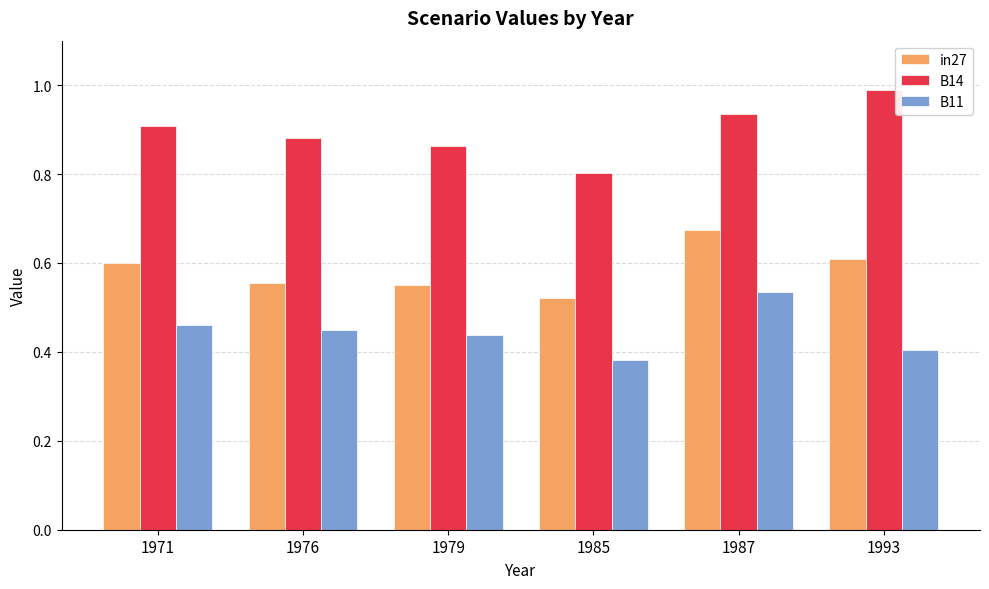

True or false: in27 has a value of 0.4 at 1987.

False